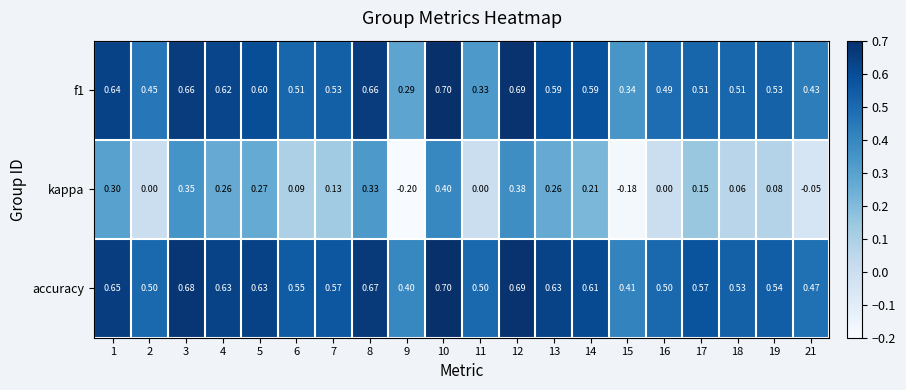

Which series has the widest spread of values?

kappa